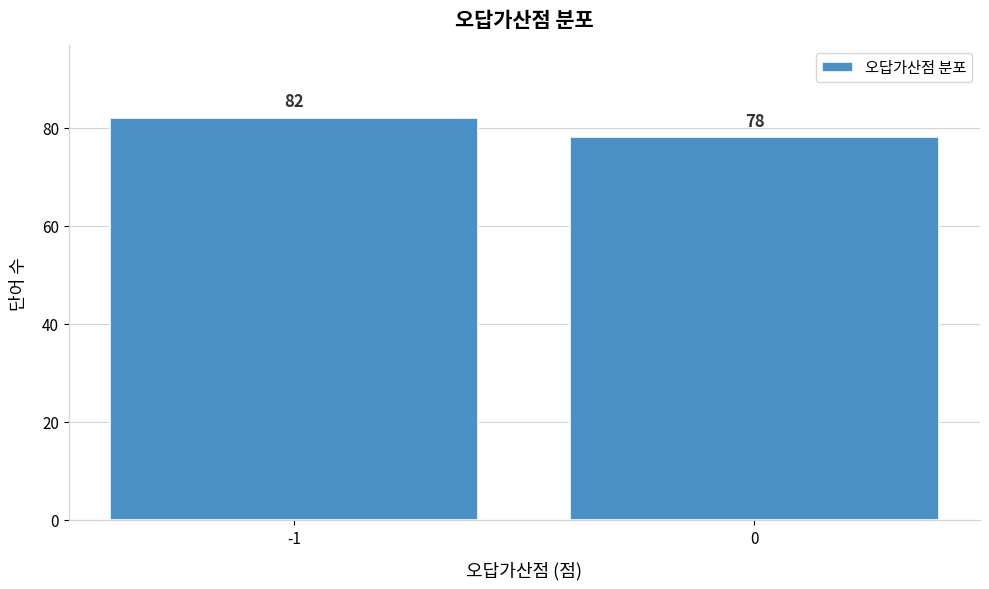

Reading right to left, what are all the values shown in this chart?

0=78	-1=82